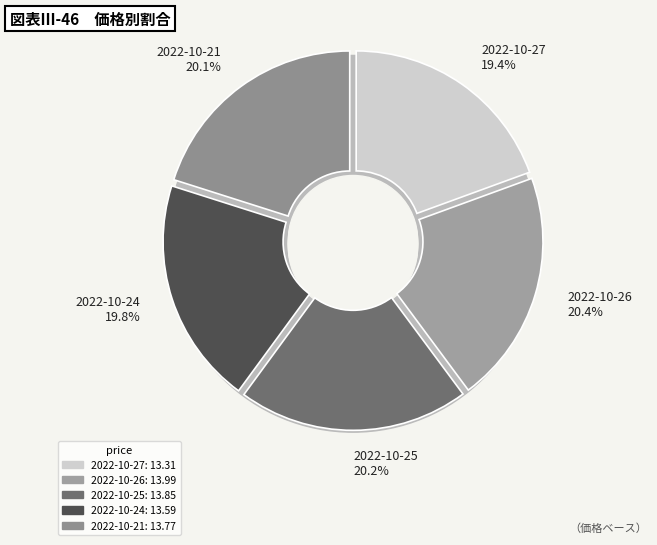

Count the number of slices in the pie.

5